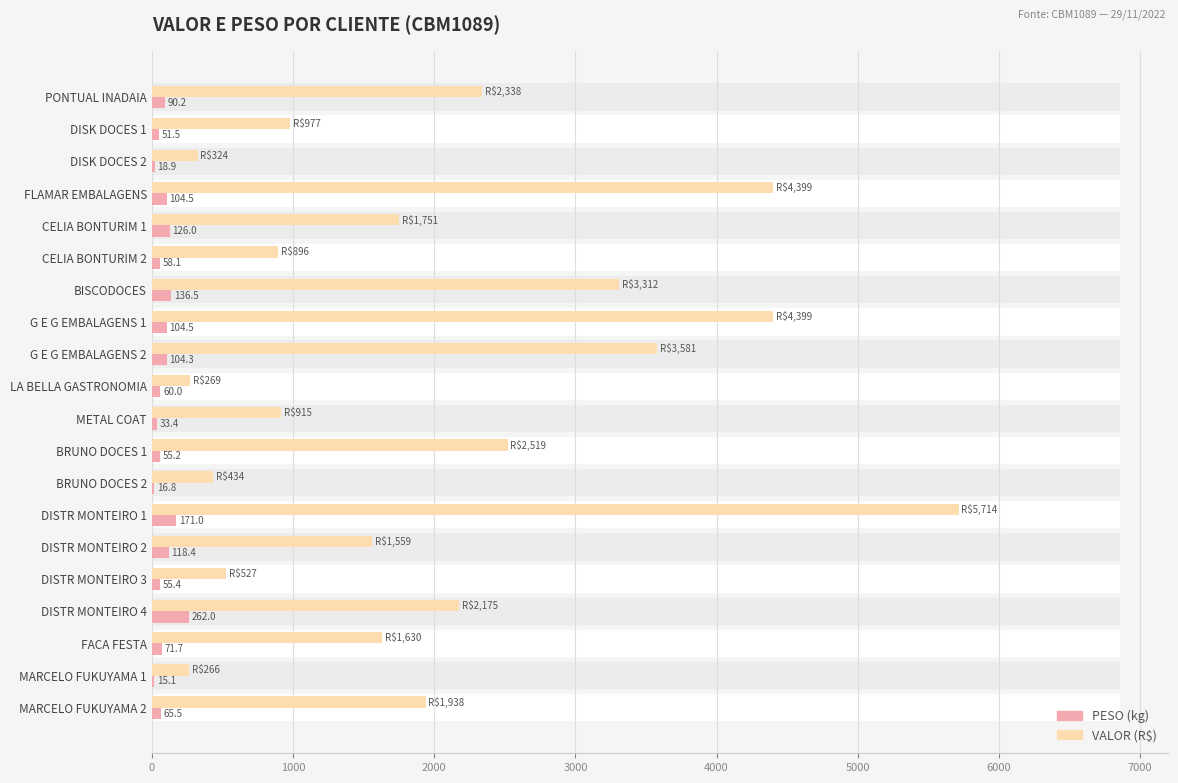

The value of PESO at DISTR MONTEIRO 2 is 170.4. True or false?

False